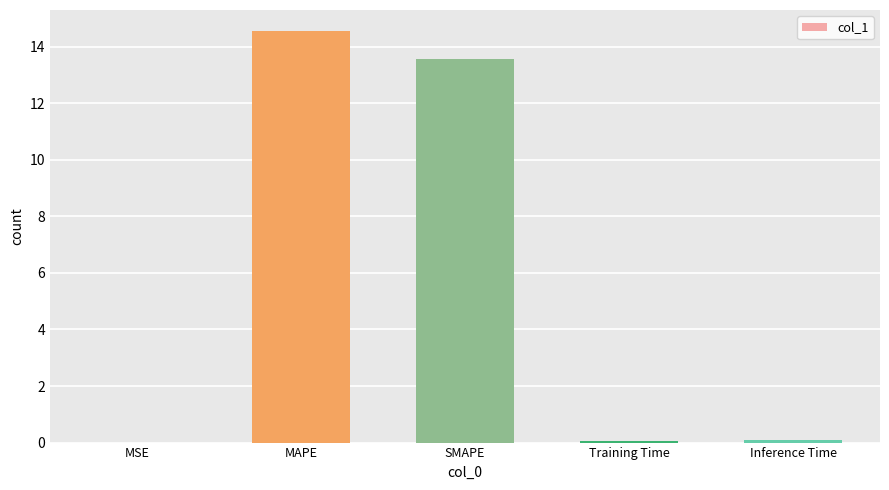

Which has a higher value, MSE or MAPE?

MAPE